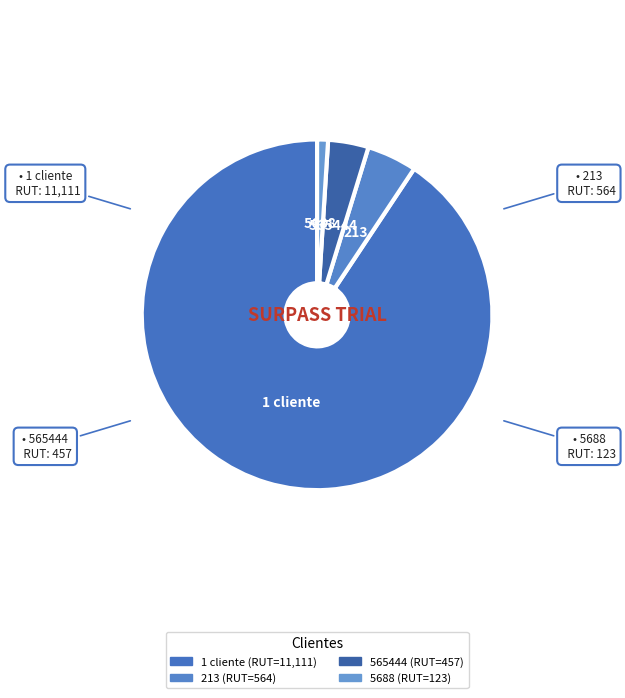

Which slice is the smallest?

5688